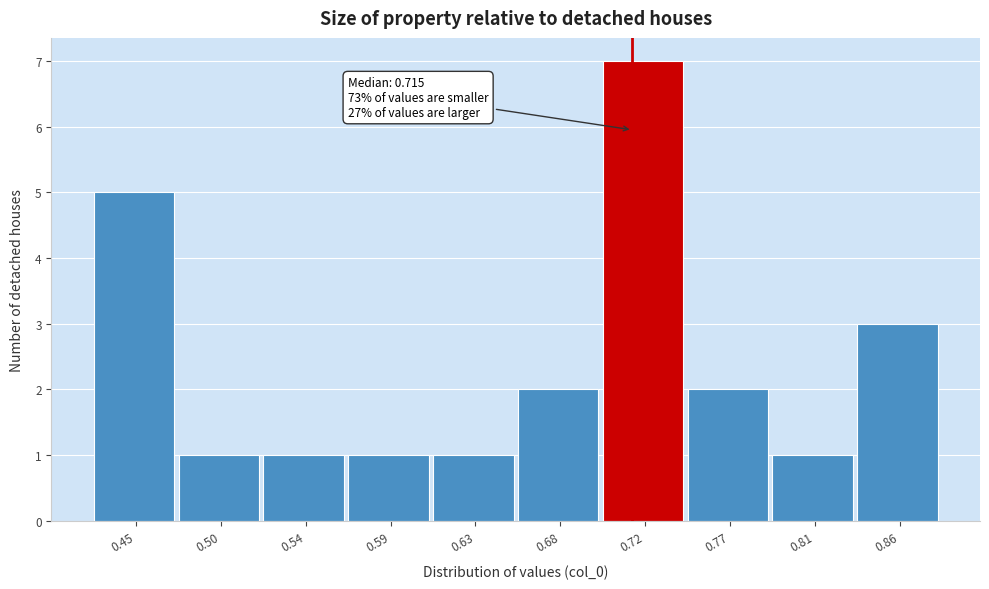

Over which range of the x-axis is the bar tallest?

0.700 to 0.745